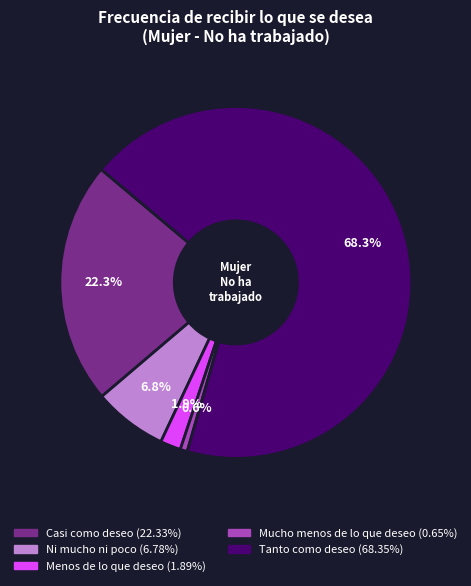

To the nearest percent, what is the average slice percentage?

20%